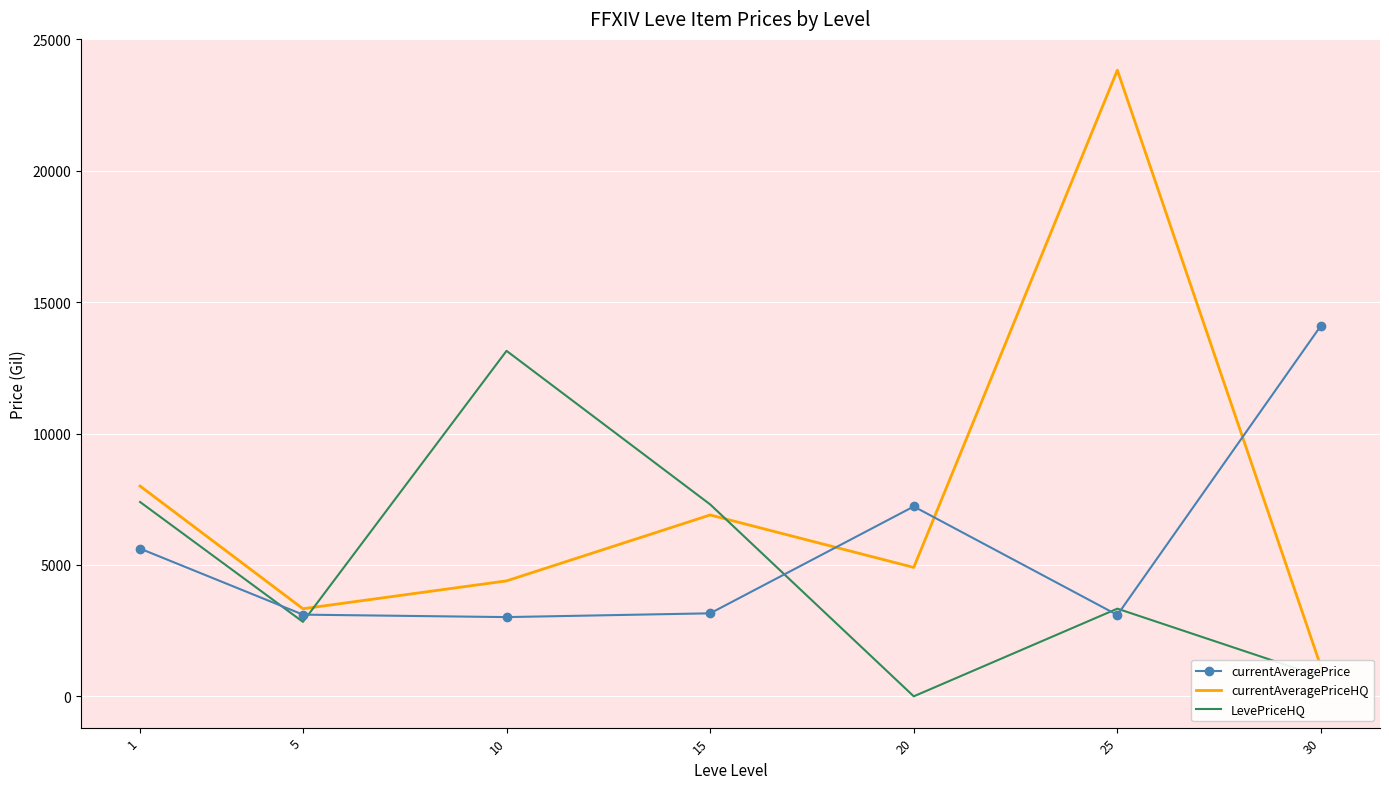

Which series changed the most between 10 and 30?

LevePriceHQ